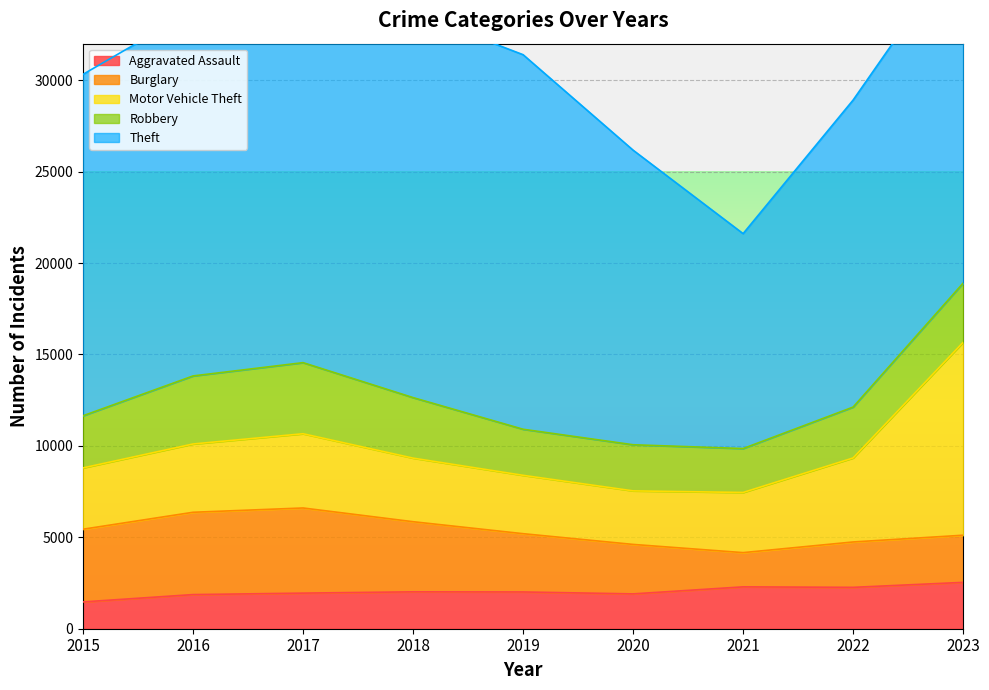

Reading left to right, list all the values displayed in this chart.

Aggravated Assault: 2015=1466	2016=1867	2017=1947	2018=2018	2019=2011	2020=1905	2021=2290	2022=2263	2023=2535
Burglary: 2015=3976	2016=4502	2017=4657	2018=3835	2019=3187	2020=2706	2021=1872	2022=2482	2023=2579
Motor Vehicle Theft: 2015=3354	2016=3735	2017=4060	2018=3478	2019=3192	2020=2929	2021=3290	2022=4595	2023=10550
Robbery: 2015=2851	2016=3722	2017=3889	2018=3310	2019=2520	2020=2522	2021=2402	2022=2783	2023=3237
Theft: 2015=18676	2016=19977	2017=21026	2018=21060	2019=20487	2020=16113	2021=11755	2022=16793	2023=18647